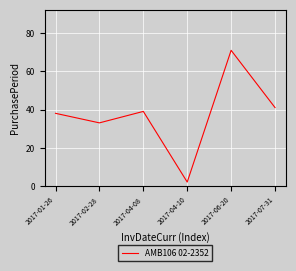

Reading left to right, transcribe all the data shown in this chart.

2017-01-26=38	2017-02-28=33	2017-04-08=39	2017-04-10=2	2017-06-20=71	2017-07-31=41